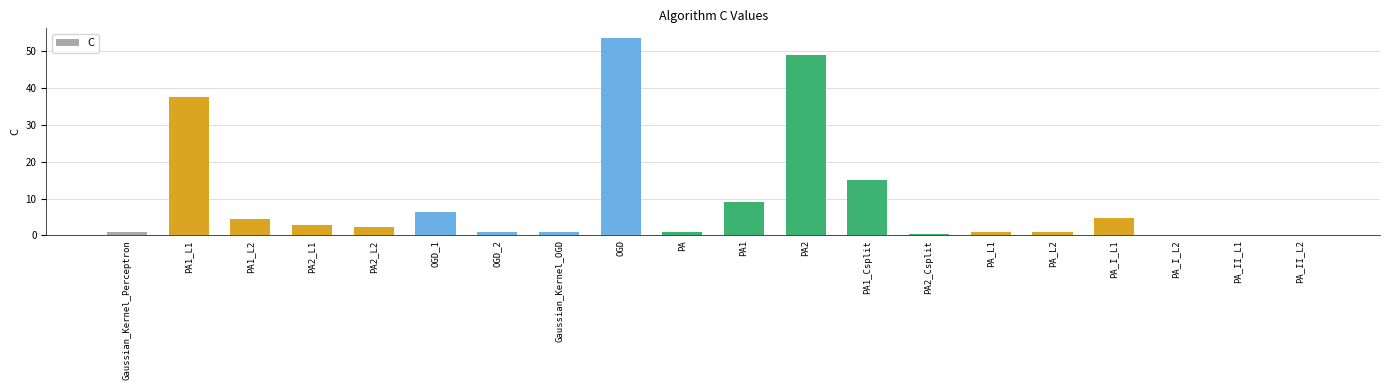

True or false: the data shows 12.9 at PA1.

False